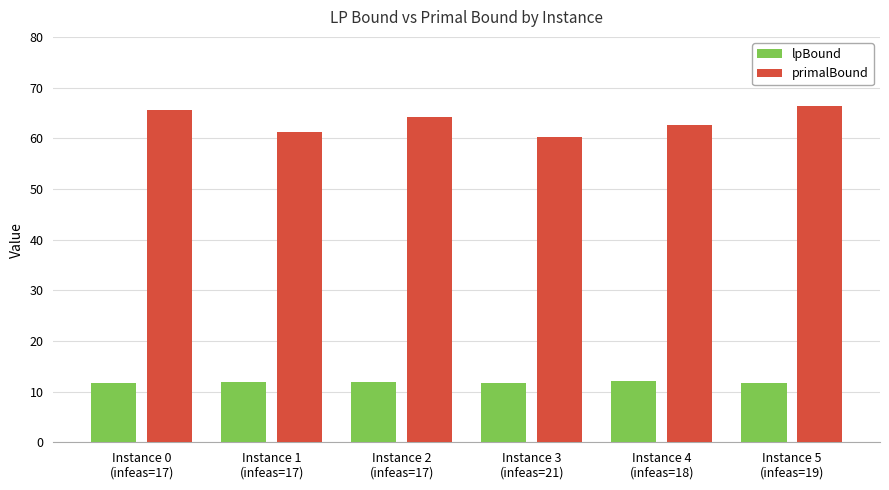

List the series in order of their overall mean, lowest first.

lpBound, primalBound